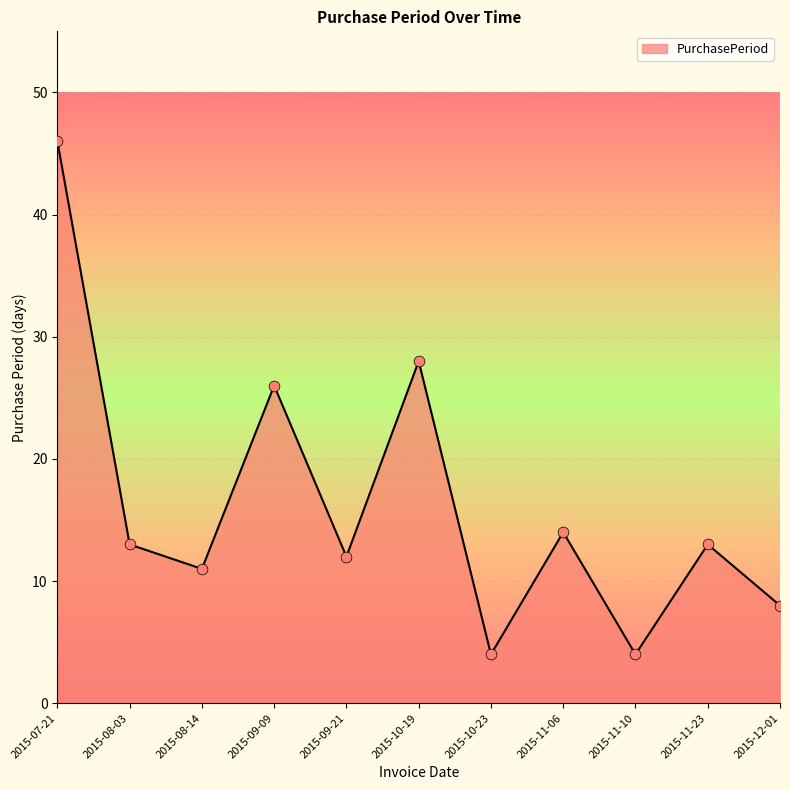

What is the change in value from 2015-08-03 to 2015-09-21?

-1